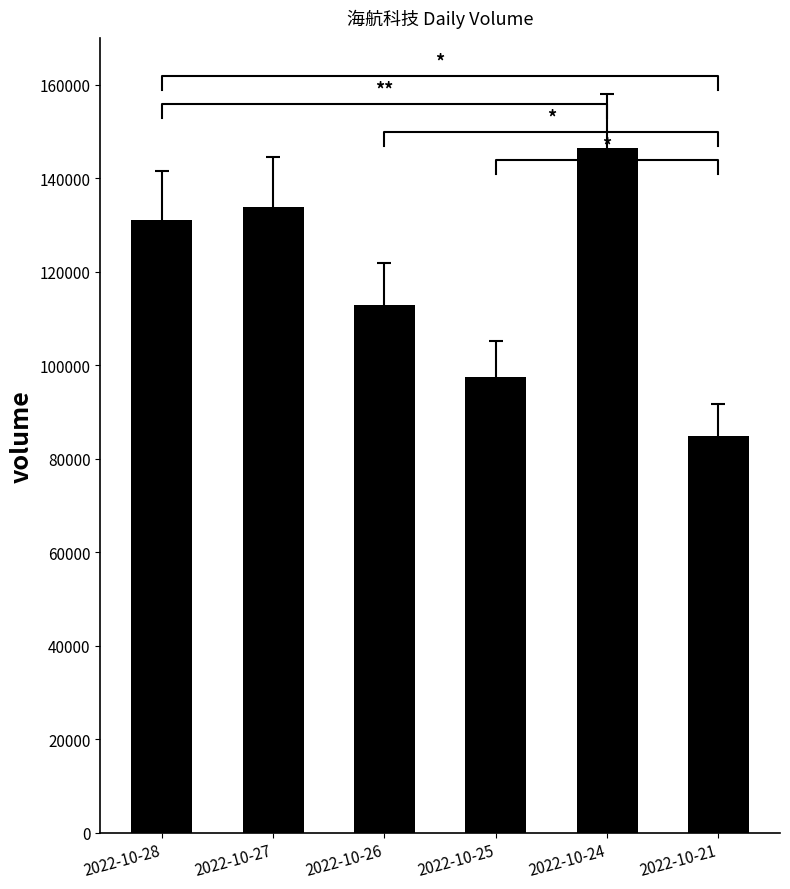

Rank the categories by value from highest to lowest.

2022-10-24, 2022-10-27, 2022-10-28, 2022-10-26, 2022-10-25, 2022-10-21